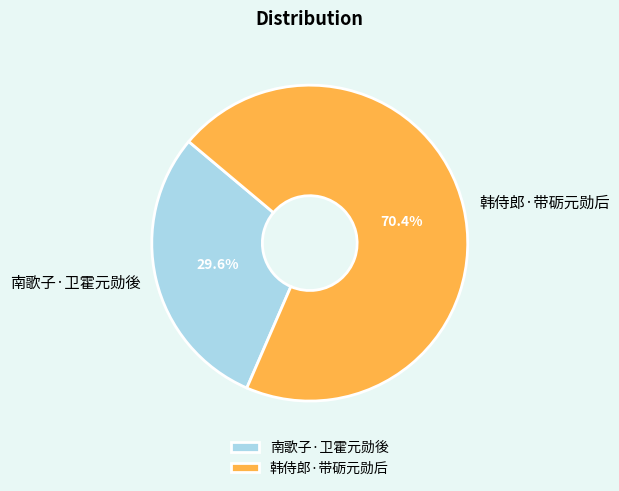

To the nearest percent, what is the average slice percentage?

50%